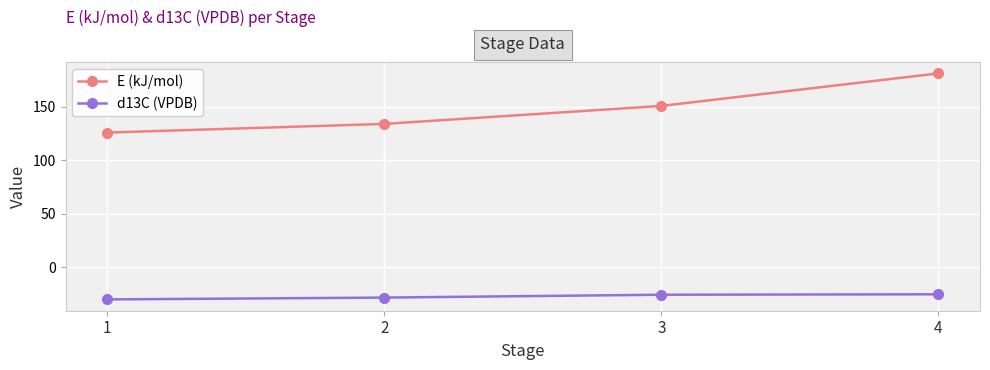

True or false: E (kJ/mol) and d13C (VPDB) intersect in this chart.

False